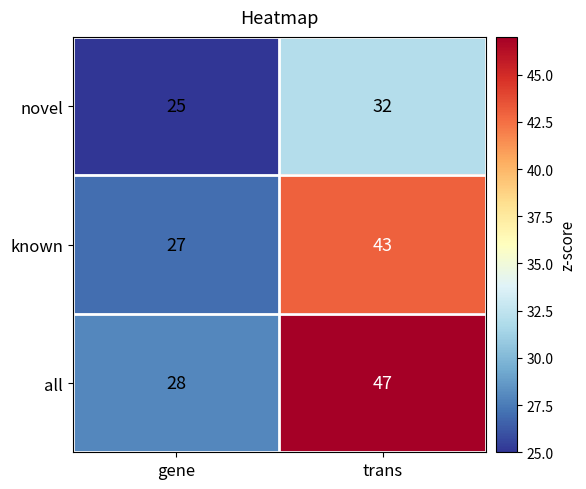

Reading left to right, extract all data points from this chart.

novel: 25	32
known: 27	43
all: 28	47